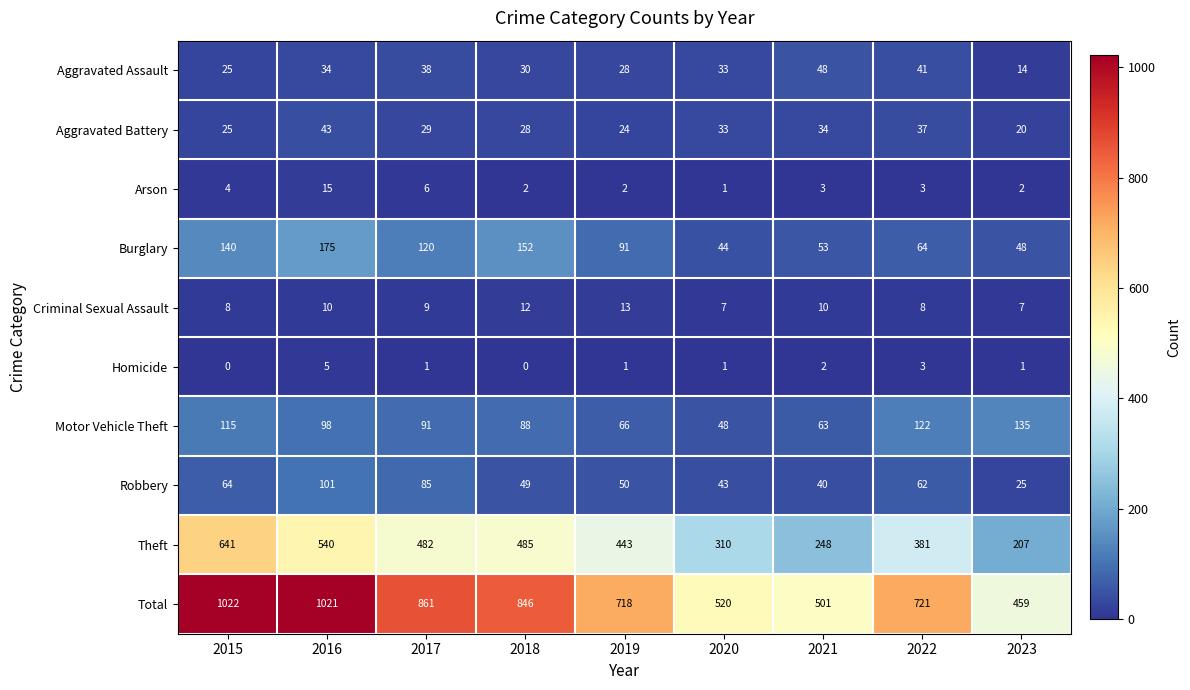

How many data points does each series have?

9